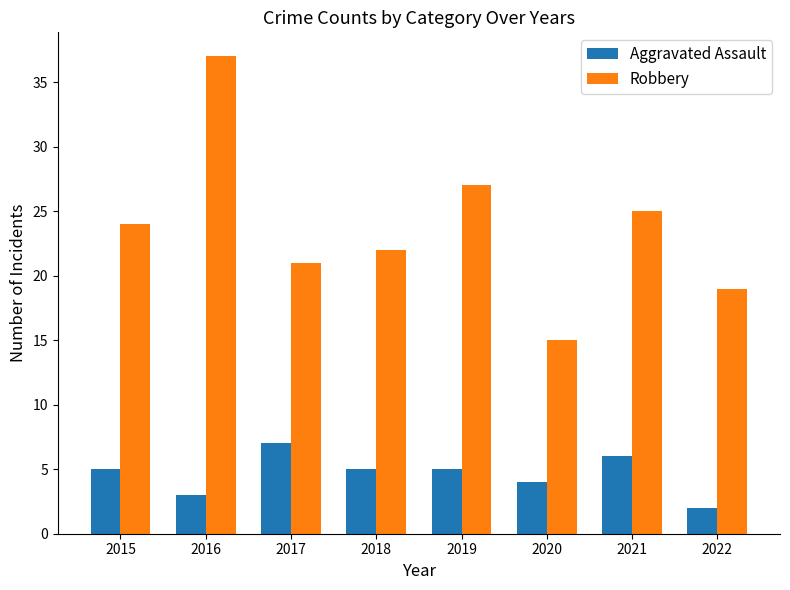

How many series are shown in this chart?

2